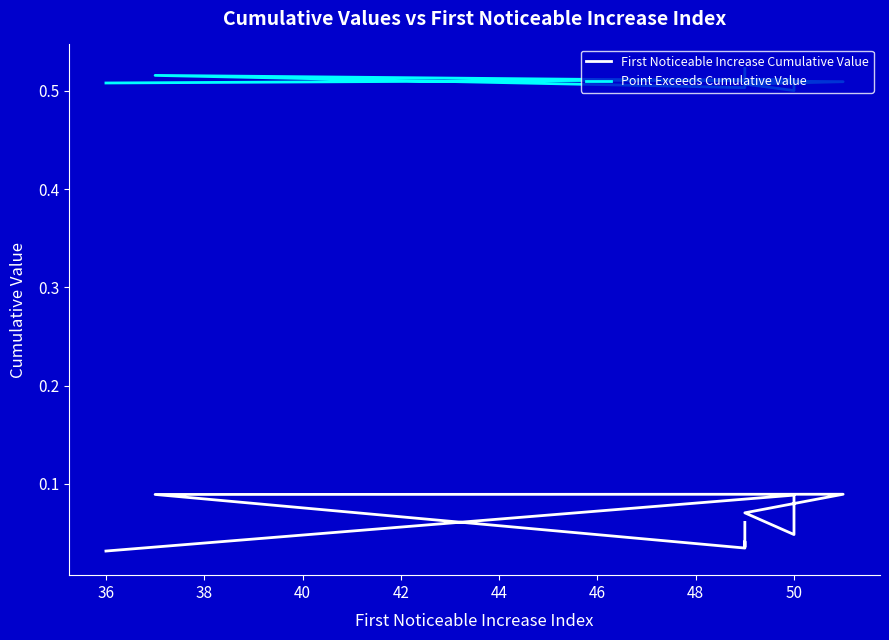

The First Noticeable Increase Cumulative Value series shows 0.0 at 46. True or false?

False